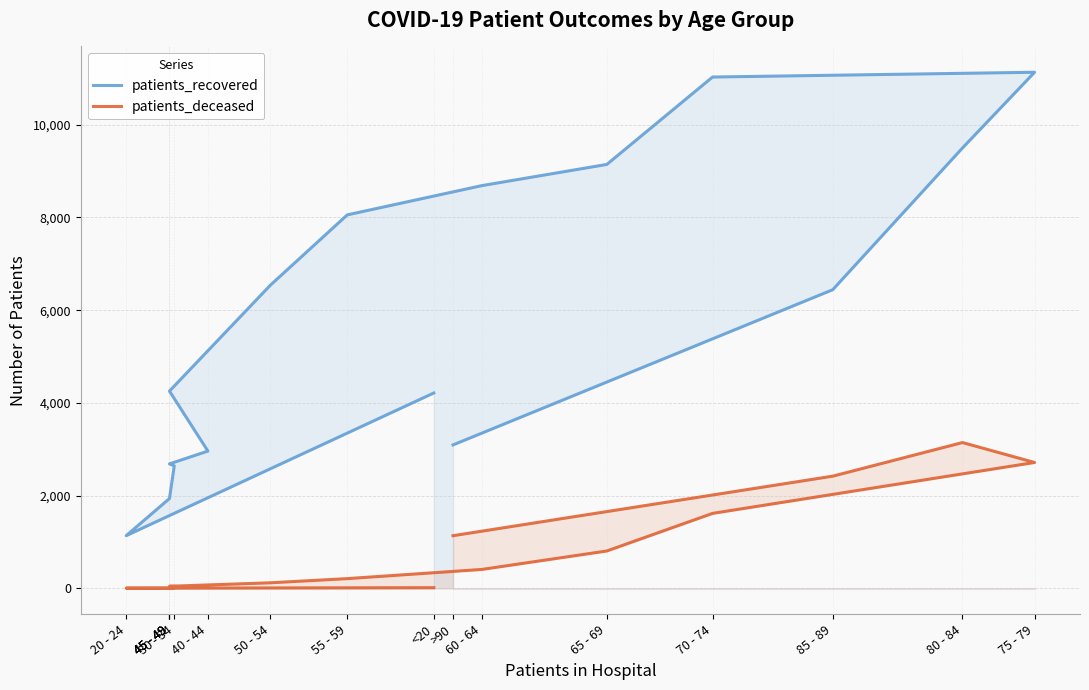

What is the difference between the second highest and minimum values in the patients_deceased series?

2712